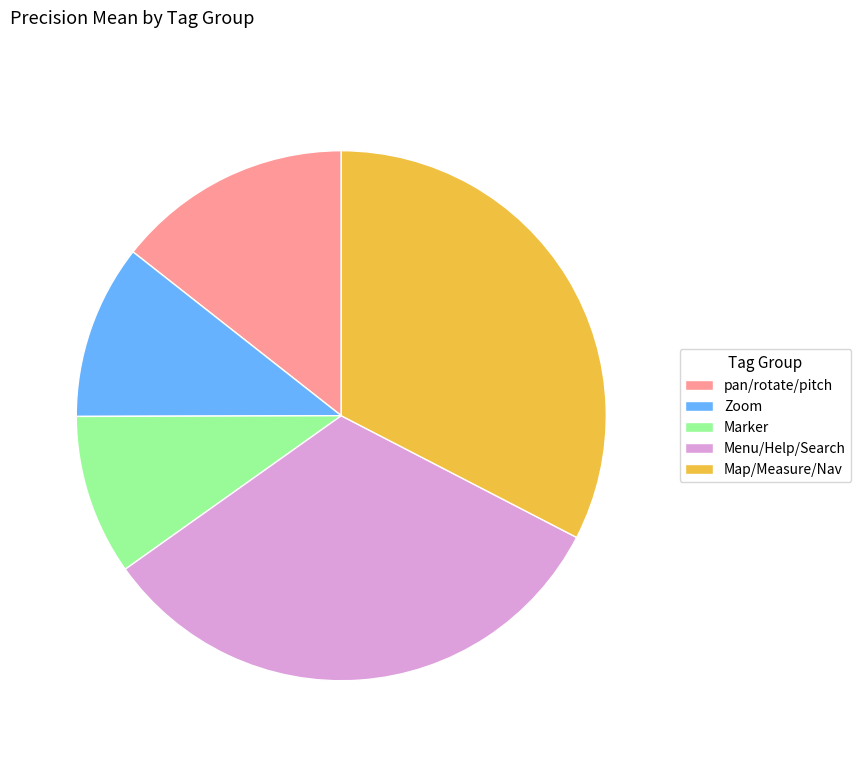

Is it true that pan/rotate/pitch is 14% of the pie?

True